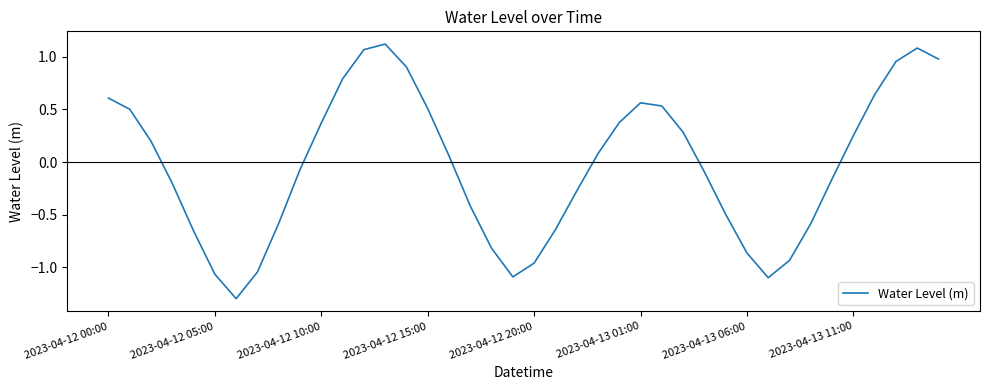

What is the minimum value shown in the chart?

-1.3